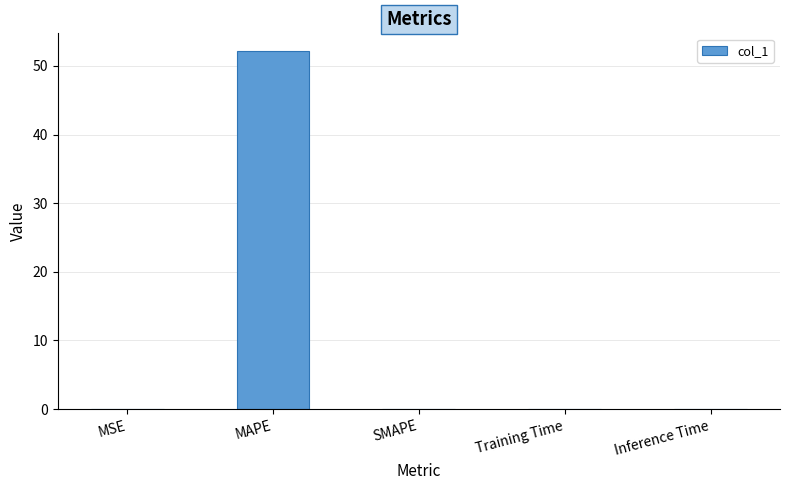

What is the change in value from MSE to MAPE?

+52.1